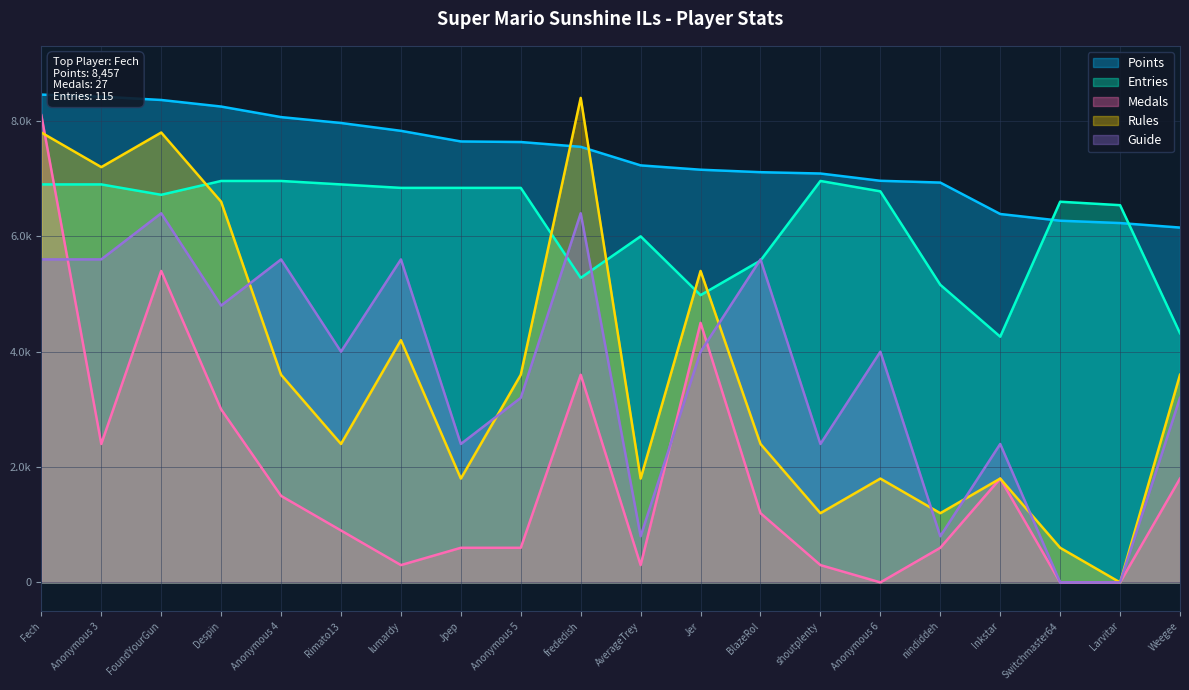

Which category has the highest value in the Guide series?

FoundYourGun